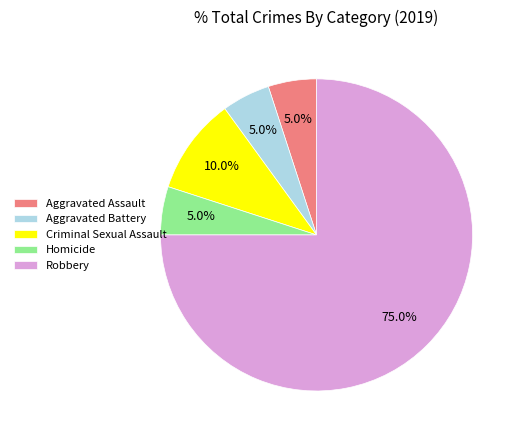

To the nearest percent, what portion does Criminal Sexual Assault represent?

10%